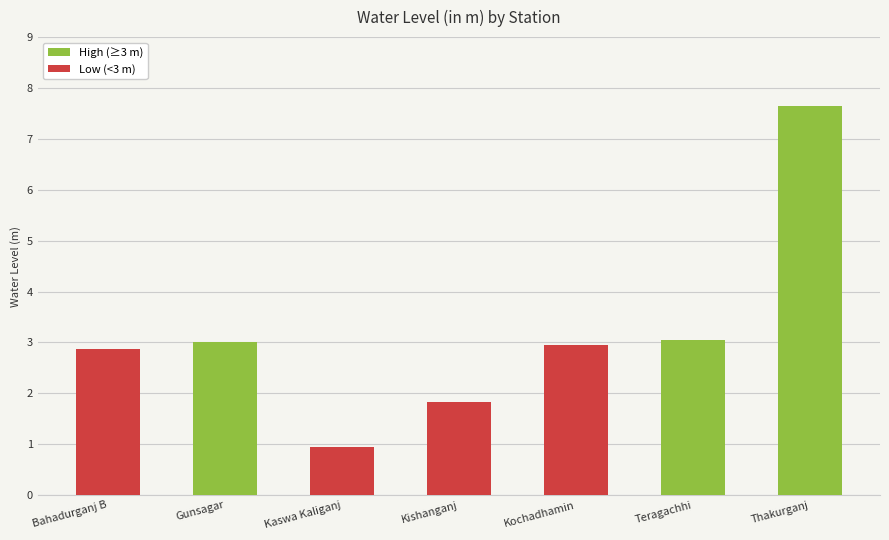

At which category does the chart reach its peak across all series?

Thakurganj